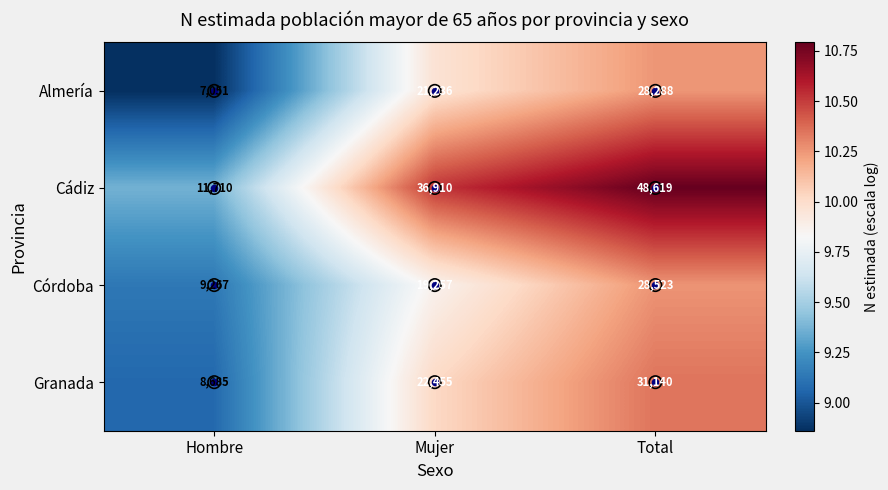

What is the difference between the maximum and minimum values in the Córdoba series?

19256